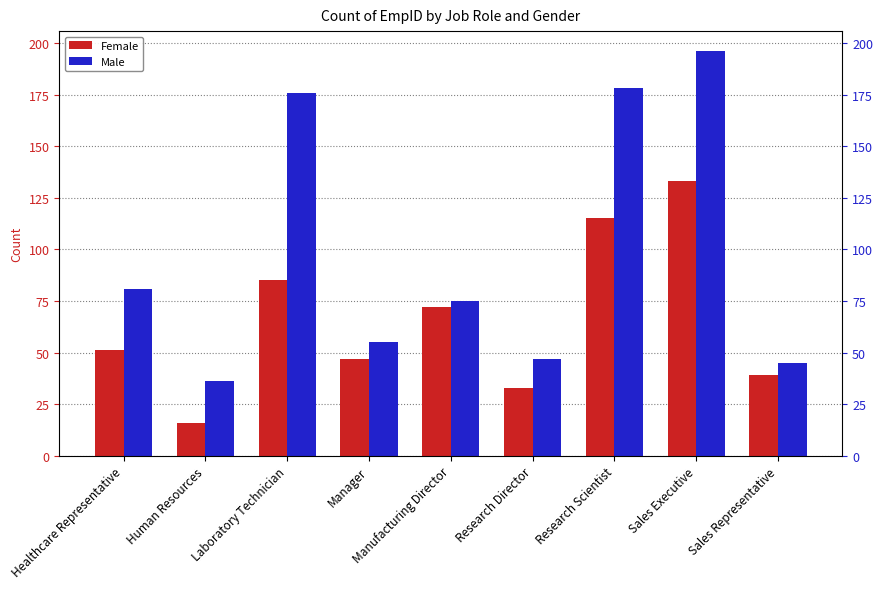

What is the total value across all series at Manufacturing Director?

147